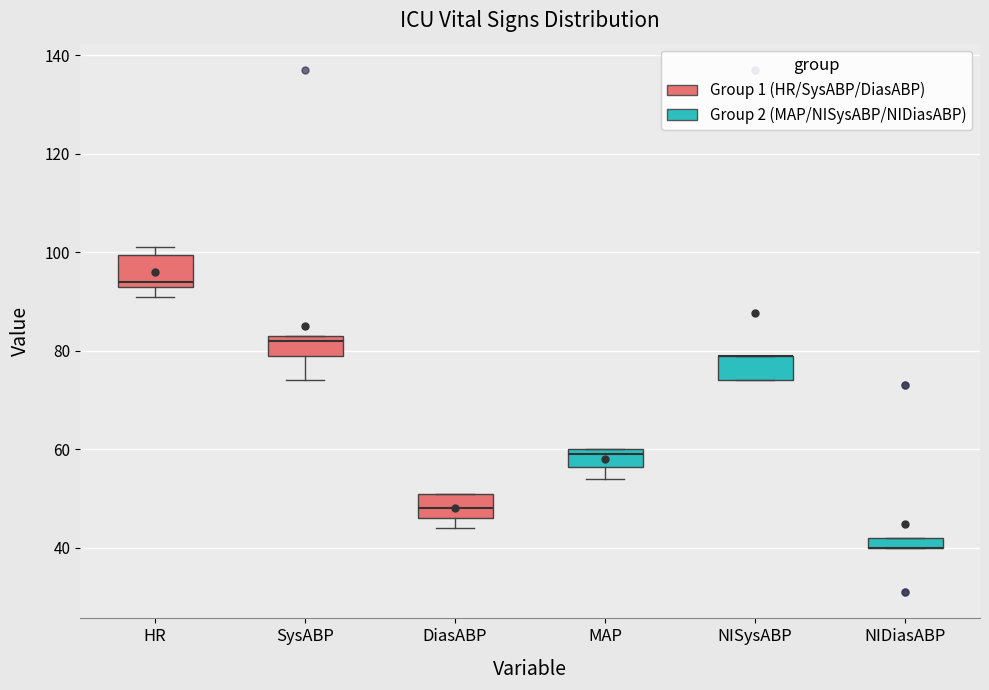

Where is the lower edge of the box for NISysABP on the y-axis? The values are not printed on the chart, so give them approximately, as read against the axis.

74